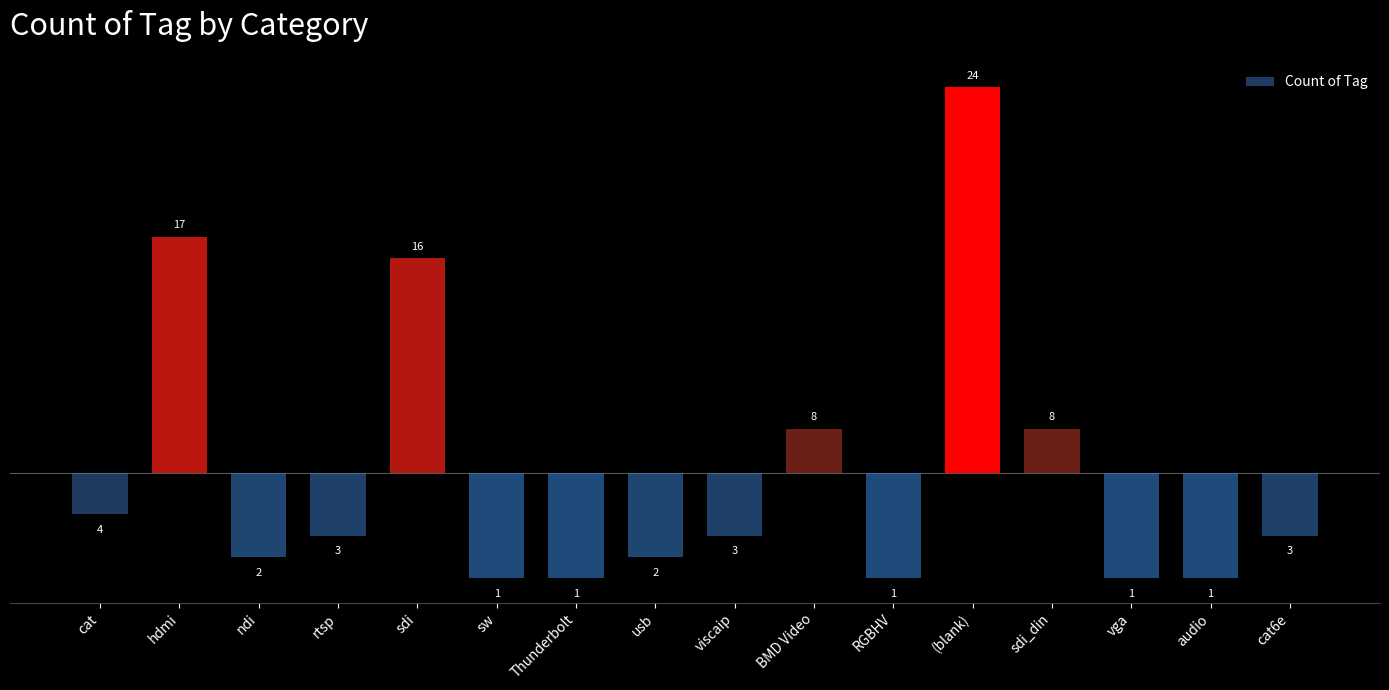

How many bars are there in total?

16